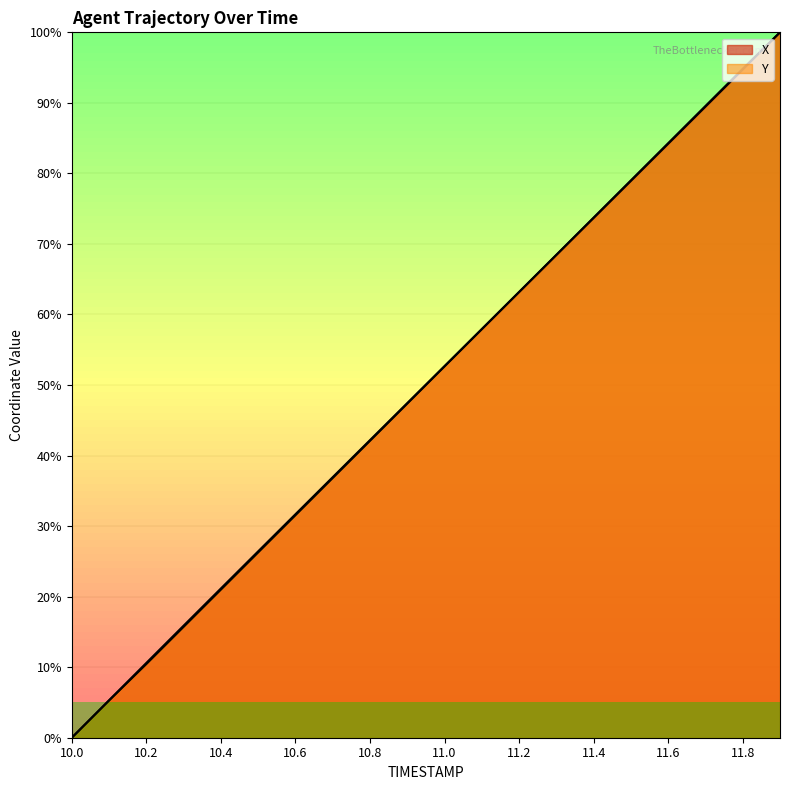

Is the value of Y at 11.5 greater than the value of X at 10.6?

Yes